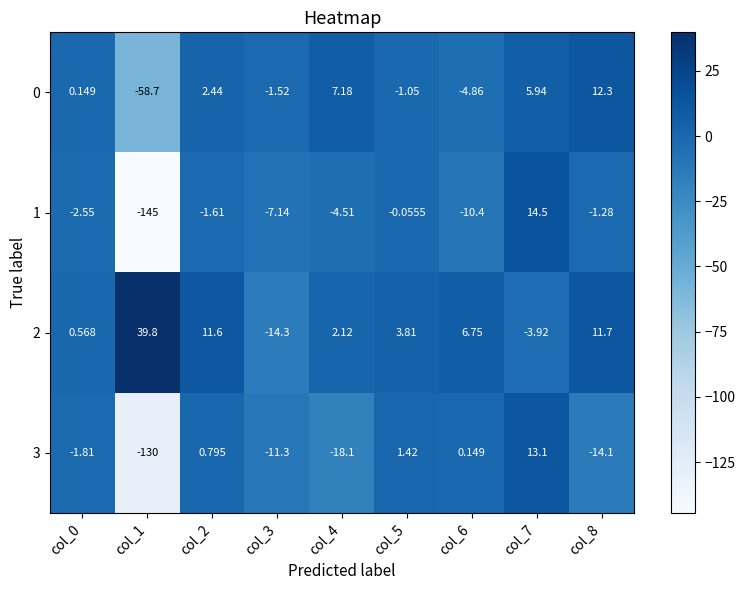

Is the value of 2 at col_4 greater than the value of 0 at col_5?

Yes